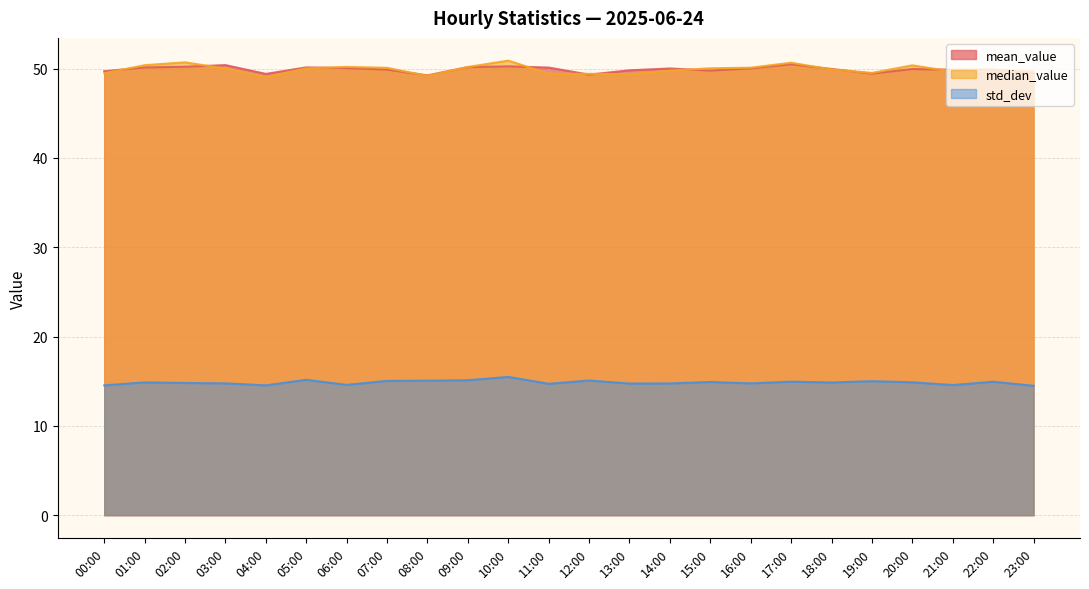

Between 05:00 and 14:00, which series saw the biggest shift?

std_dev